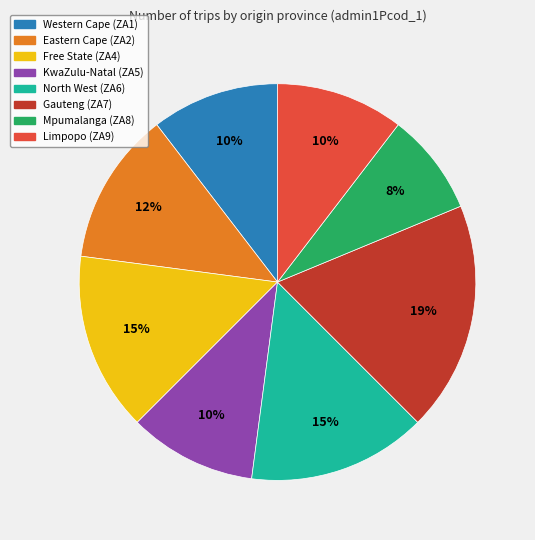

Do Mpumalanga (ZA8) and Free State (ZA4) together represent more than half of the pie?

No